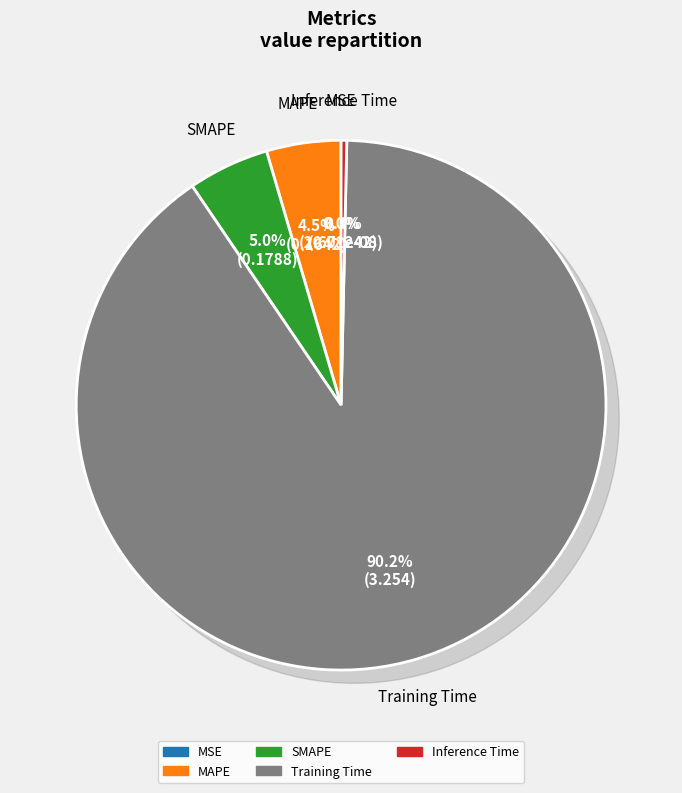

True or false: MSE accounts for 12% of the total.

False